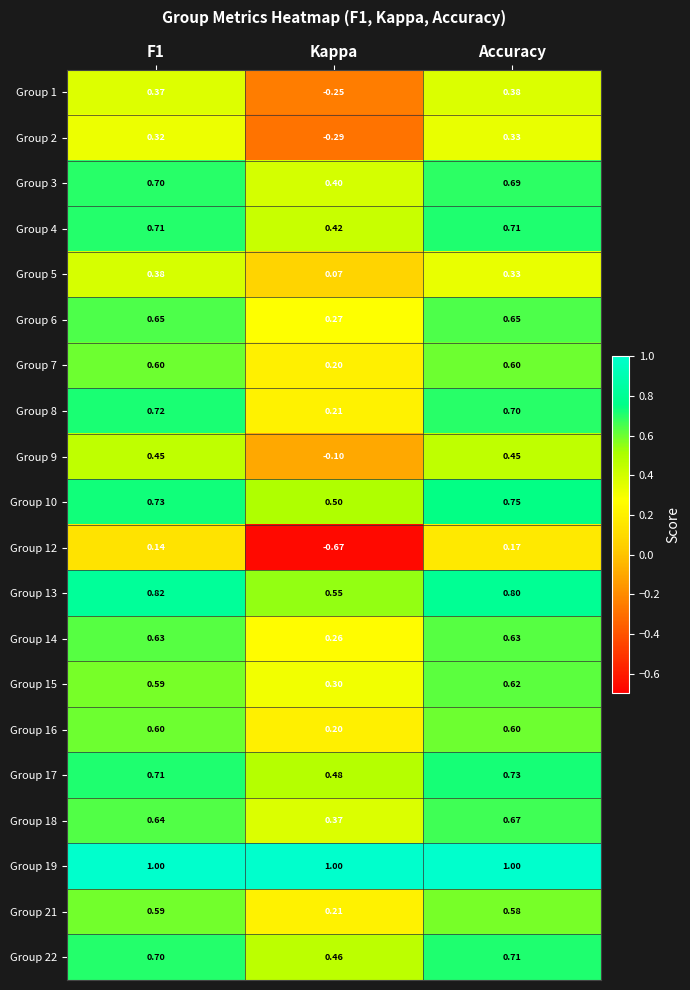

At which category is the sum across all series the highest?

Accuracy